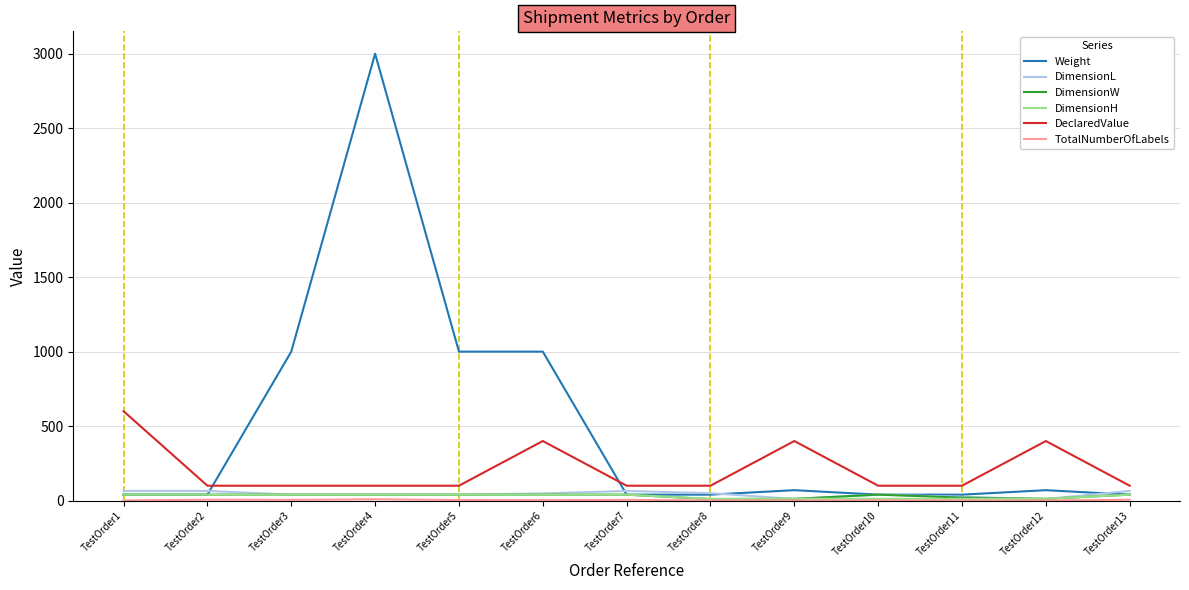

At how many categories does at least one series exceed 2399?

1